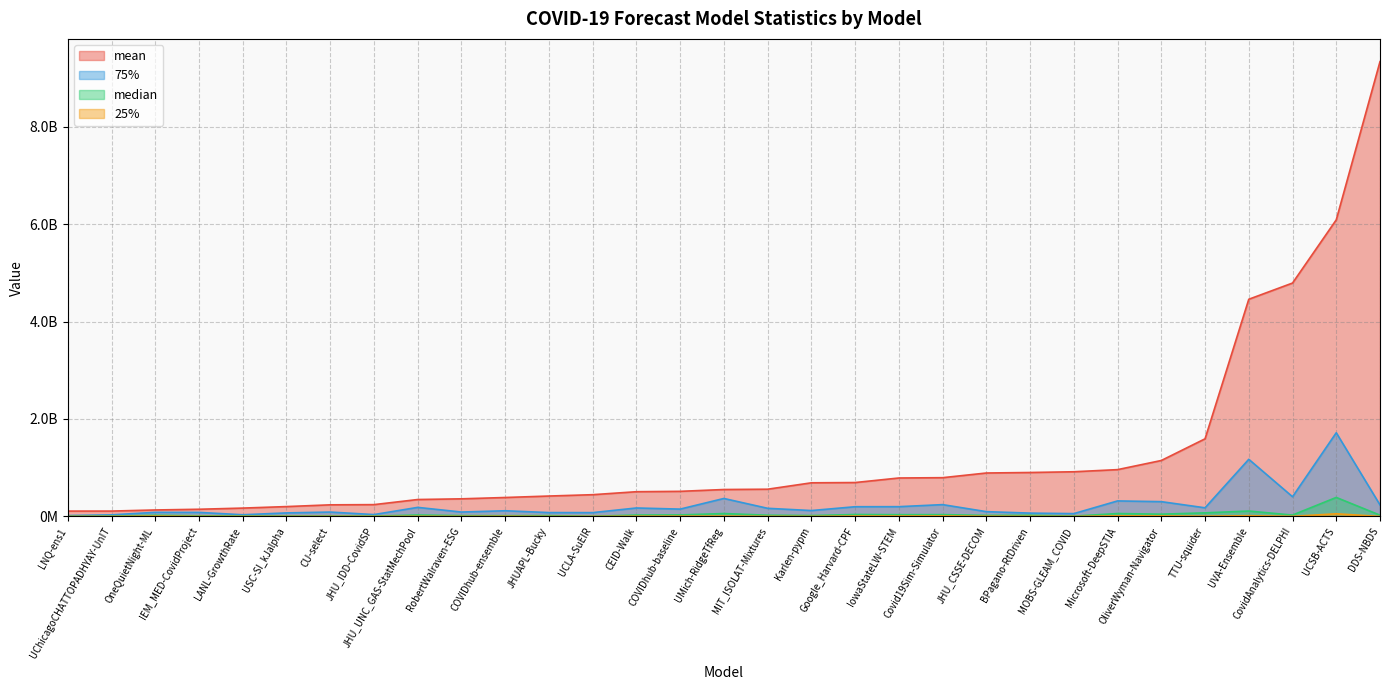

Where is the first local maximum for median?

OneQuietNight-ML